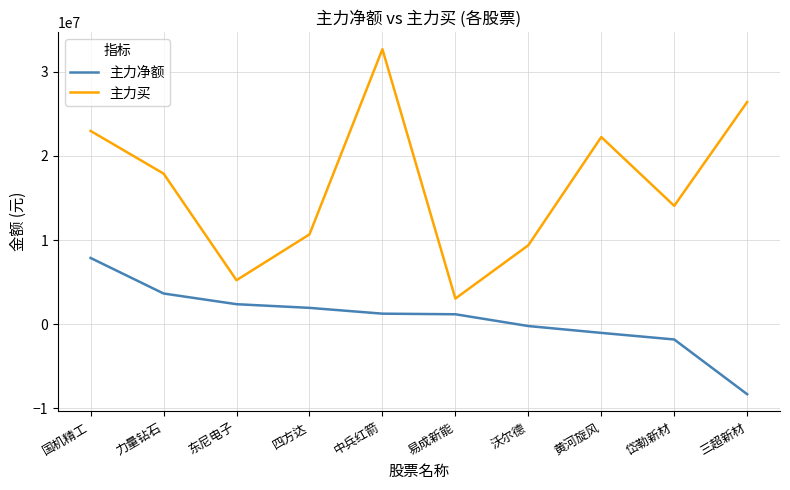

How many distinct data groups are displayed?

2